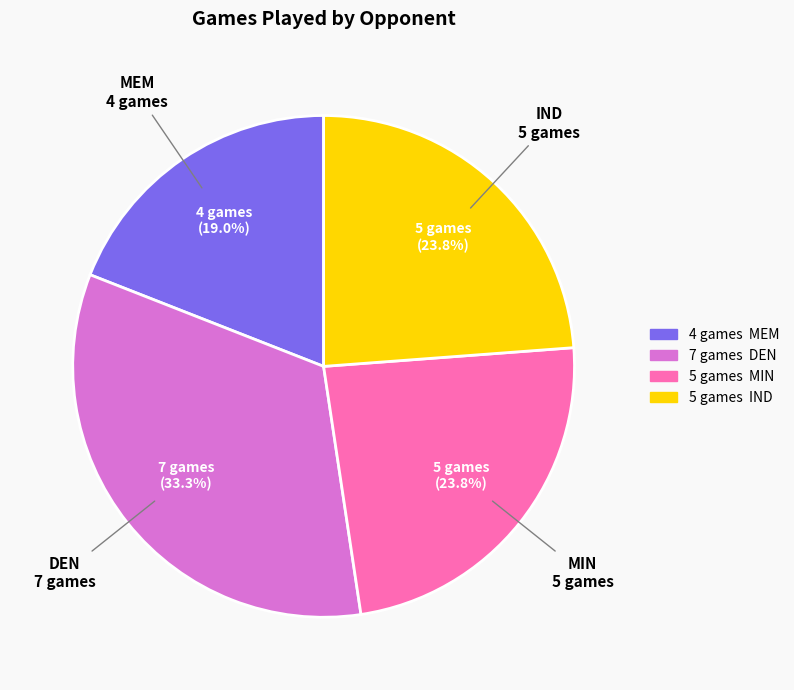

Which has a higher value, MEM or MIN?

MIN